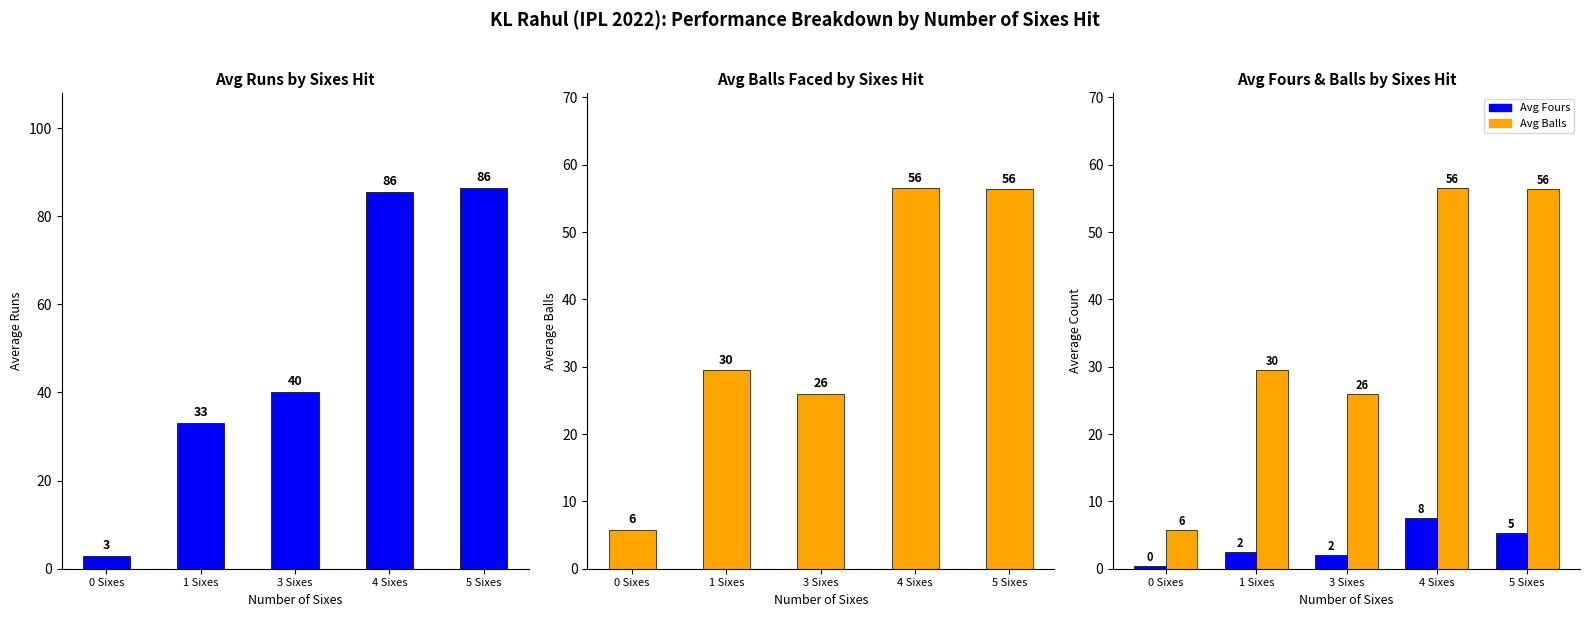

What is the spread (max minus min) of values at 5 Sixes?

81.0